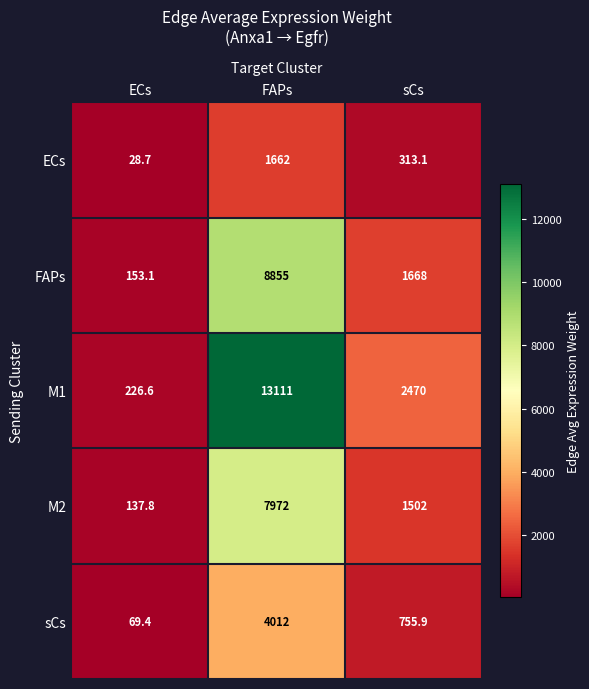

Reading left to right, list all the values displayed in this chart.

ECs: ECs=28.7	FAPs=1662.0	sCs=313.1
FAPs: ECs=153.1	FAPs=8855.0	sCs=1668.0
M1: ECs=226.6	FAPs=13111.0	sCs=2470.0
M2: ECs=137.8	FAPs=7972.0	sCs=1502.0
sCs: ECs=69.4	FAPs=4012.0	sCs=755.9